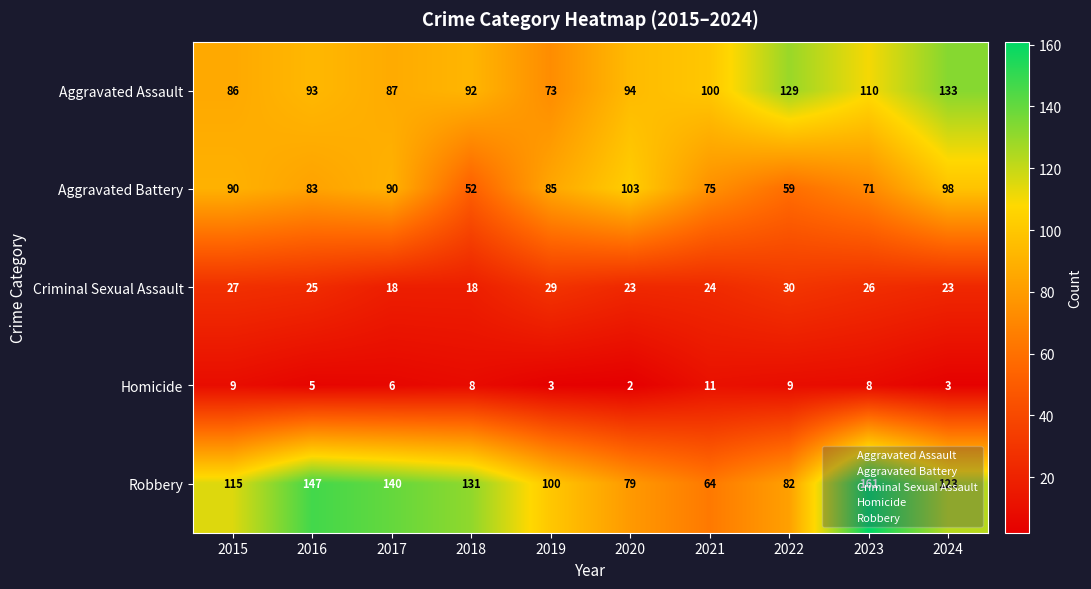

What is the difference between the Robbery values at 2020 and 2019?

21